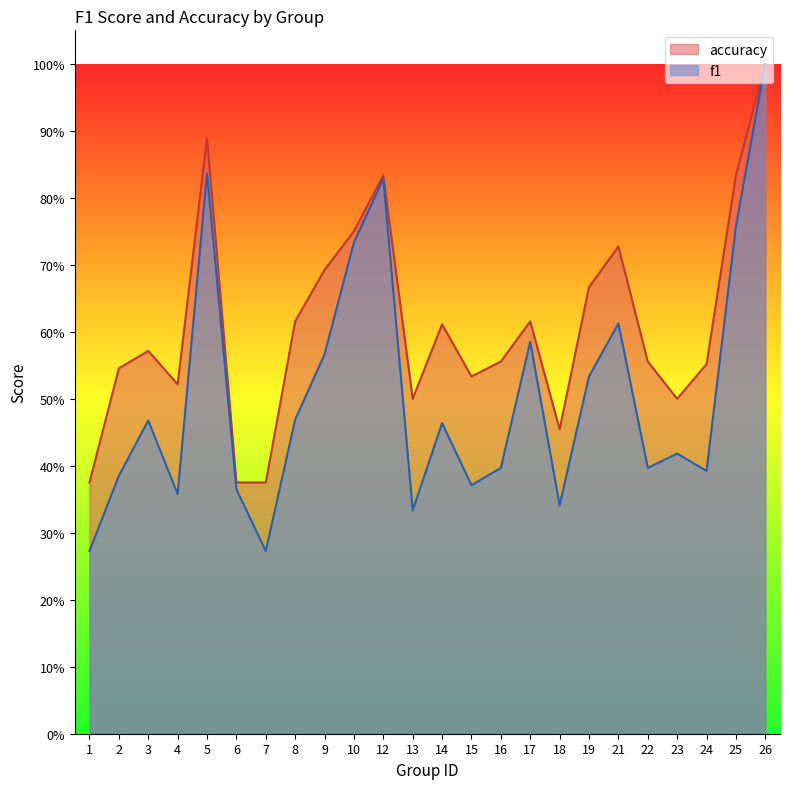

Reading left to right, transcribe all the data shown in this chart.

f1: 1=0.3	2=0.4	3=0.5	4=0.4	5=0.8	6=0.4	7=0.3	8=0.5	9=0.6	10=0.7	12=0.8	13=0.3	14=0.5	15=0.4	16=0.4	17=0.6	18=0.3	19=0.5	21=0.6	22=0.4	23=0.4	24=0.4	25=0.8	26=1.0
accuracy: 1=0.4	2=0.5	3=0.6	4=0.5	5=0.9	6=0.4	7=0.4	8=0.6	9=0.7	10=0.8	12=0.8	13=0.5	14=0.6	15=0.5	16=0.6	17=0.6	18=0.5	19=0.7	21=0.7	22=0.6	23=0.5	24=0.6	25=0.8	26=1.0